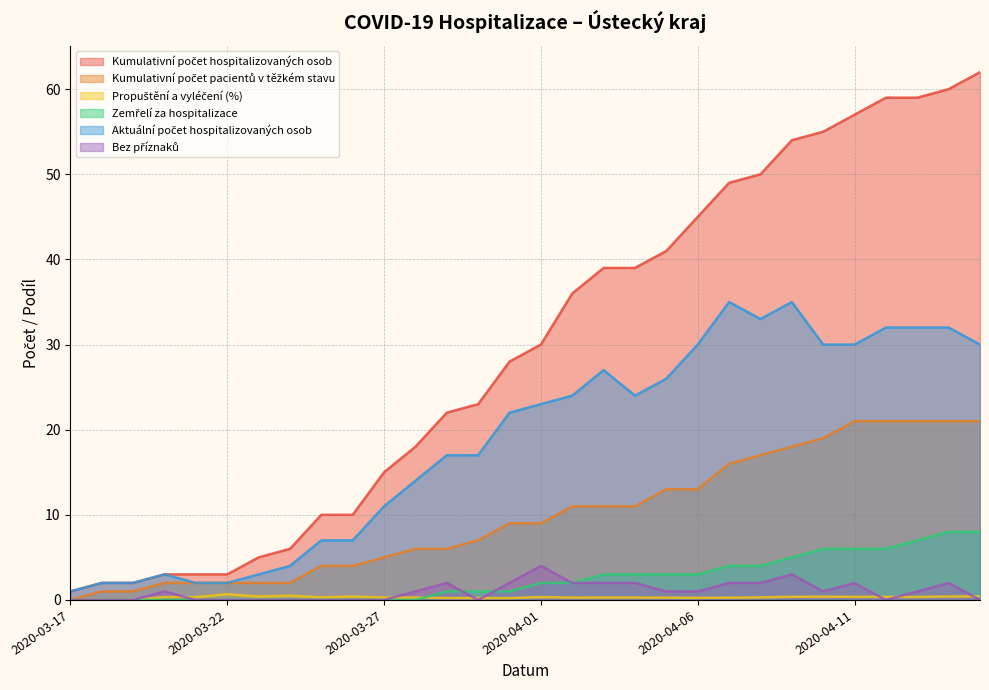

List the labels in order of Kumulativní počet pacientů v těžkém stavu value, smallest first.

2020-03-17, 2020-03-18, 2020-03-19, 2020-03-20, 2020-03-21, 2020-03-22, 2020-03-23, 2020-03-24, 2020-03-25, 2020-03-26, 2020-03-27, 2020-03-28, 2020-03-29, 2020-03-30, 2020-03-31, 2020-04-01, 2020-04-02, 2020-04-03, 2020-04-04, 2020-04-05, 2020-04-06, 2020-04-07, 2020-04-08, 2020-04-09, 2020-04-10, 2020-04-11, 2020-04-12, 2020-04-13, 2020-04-14, 2020-04-15